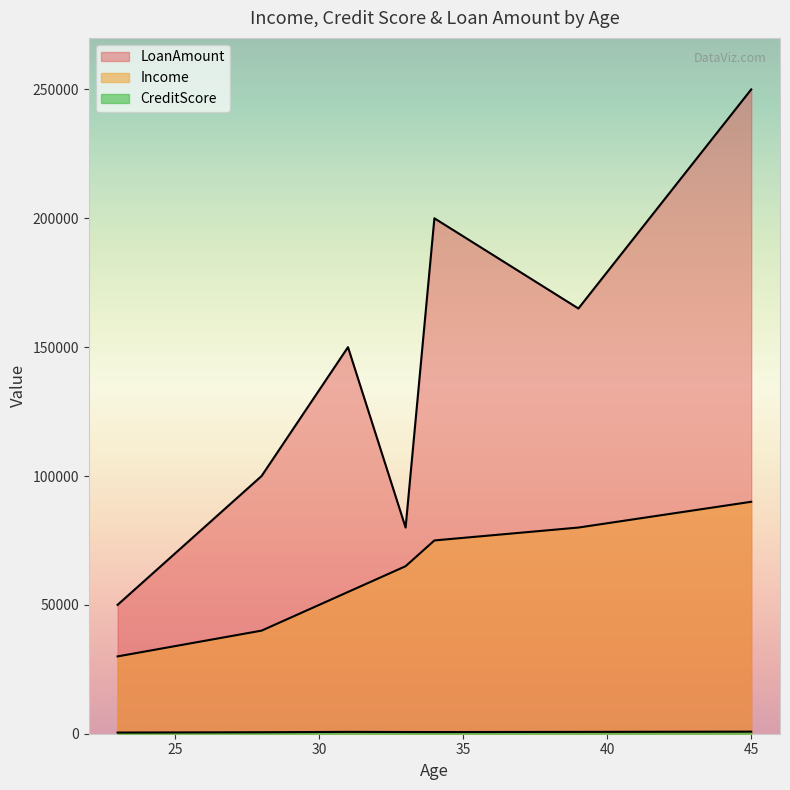

List the labels in order of LoanAmount value, smallest first.

23, 33, 28, 31, 39, 34, 45